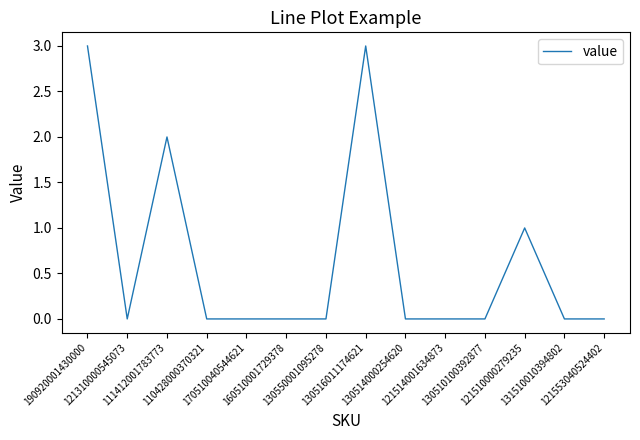

What is the maximum value shown in the chart?

3